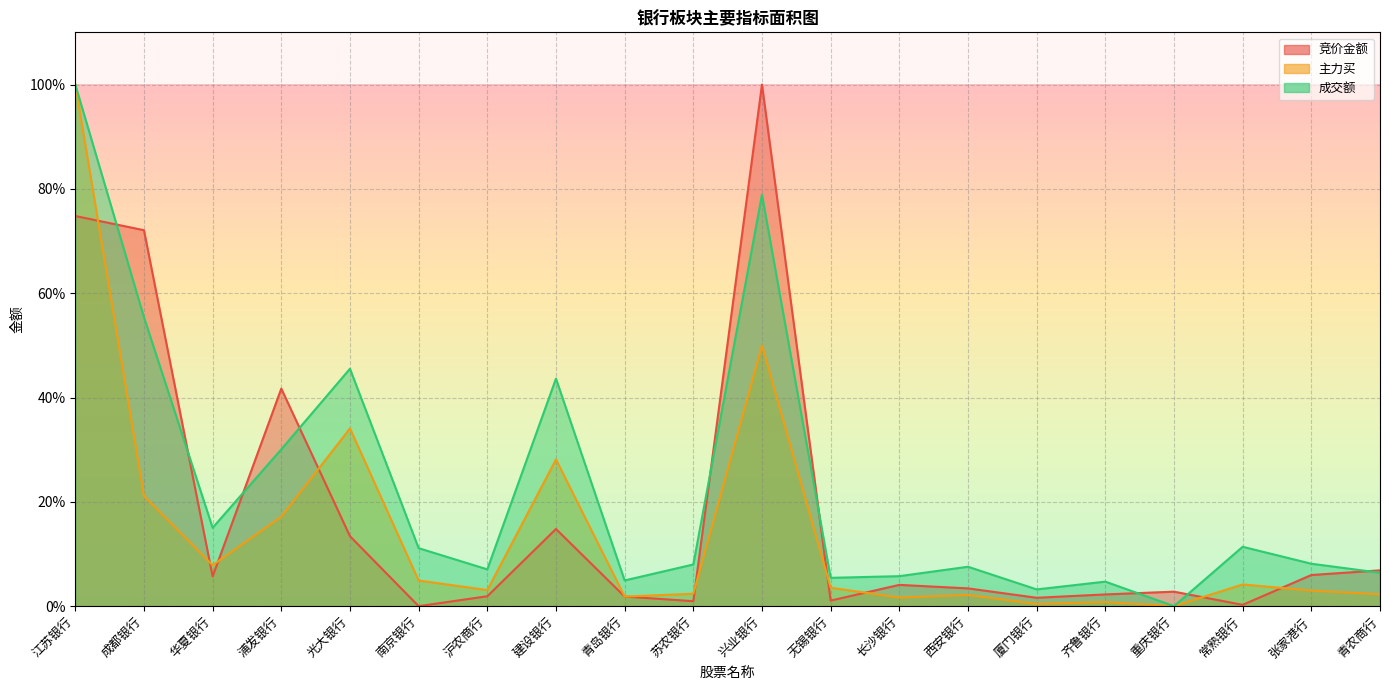

What is the label of the 1st point from the left?

江苏银行